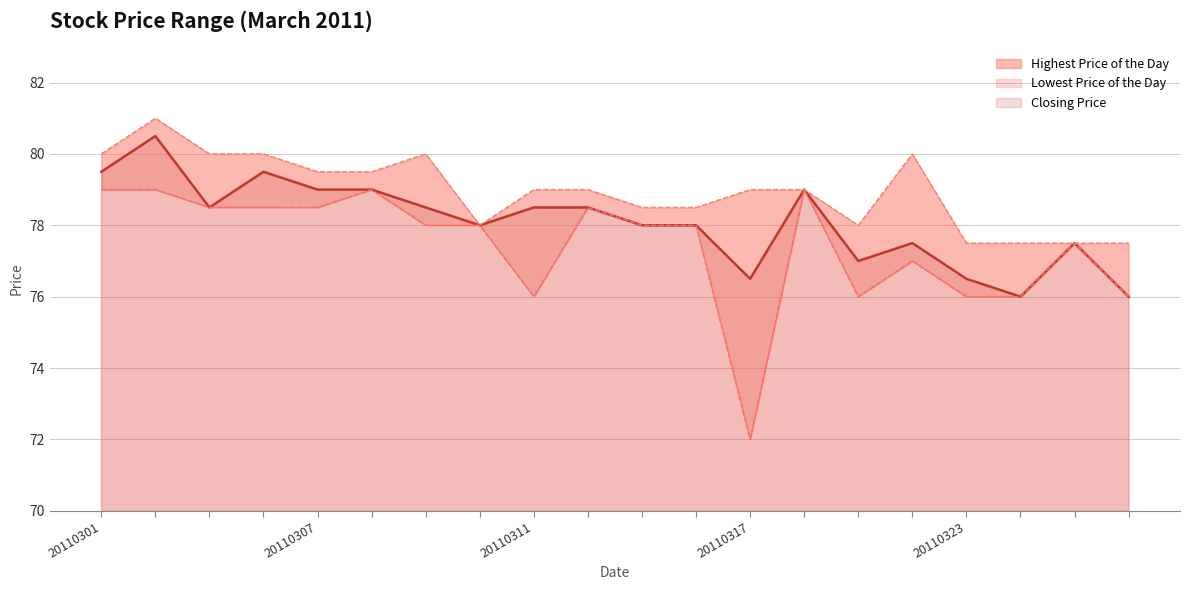

What are all the series names shown in the legend?

Closing Price, Lowest Price of the Day, Highest Price of the Day